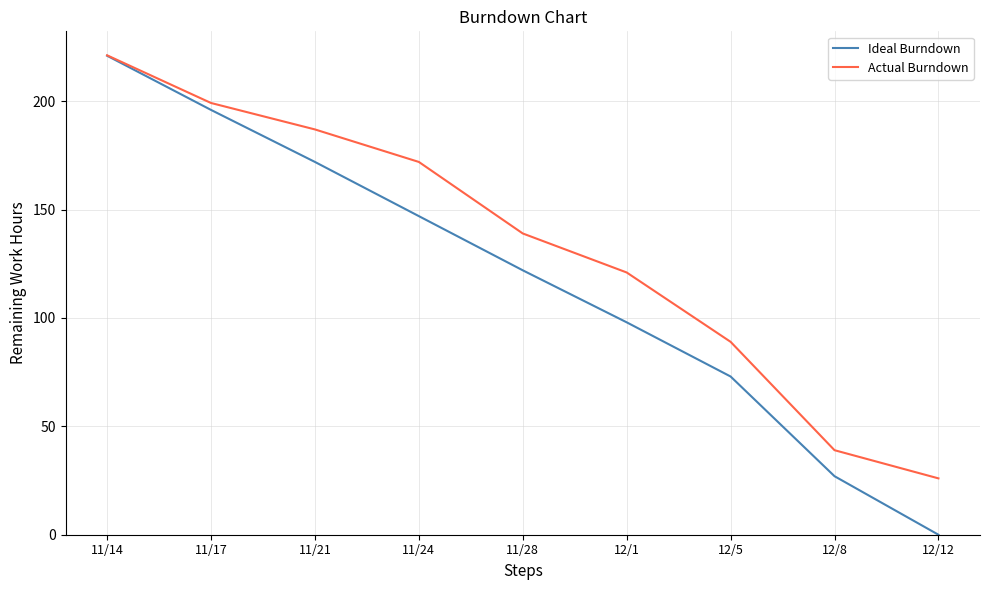

What is the sum of the Actual Burndown values at 11/17 and 11/24?

371.2